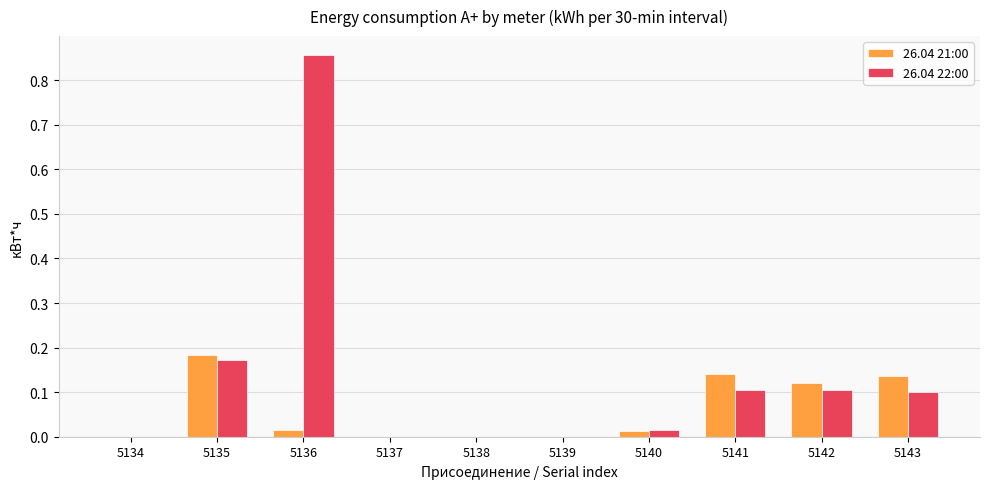

Which category has the highest value across all series?

5136